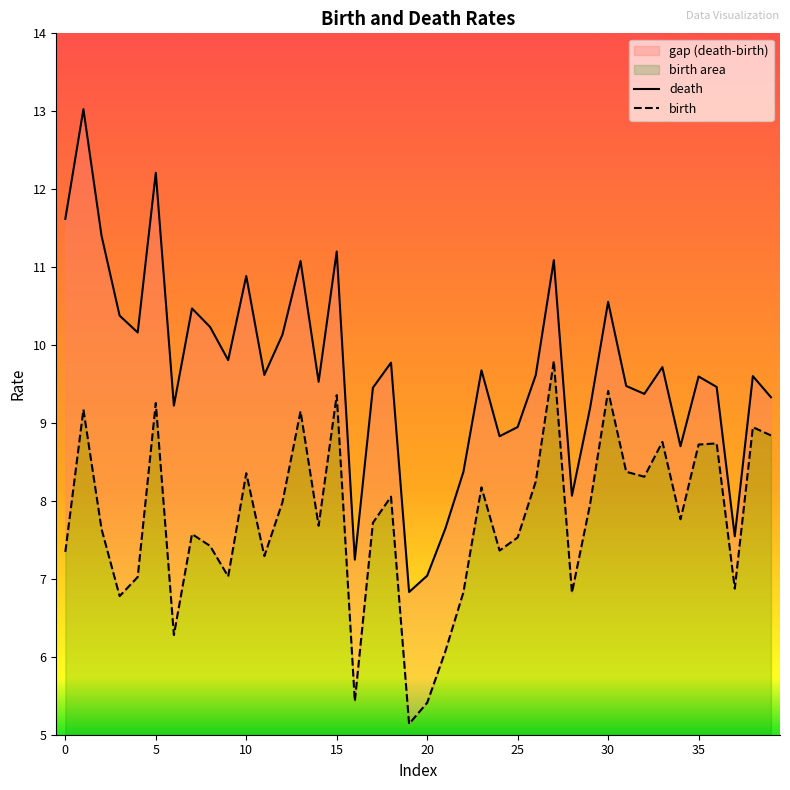

The value of birth at 23 is 8.2. True or false?

True